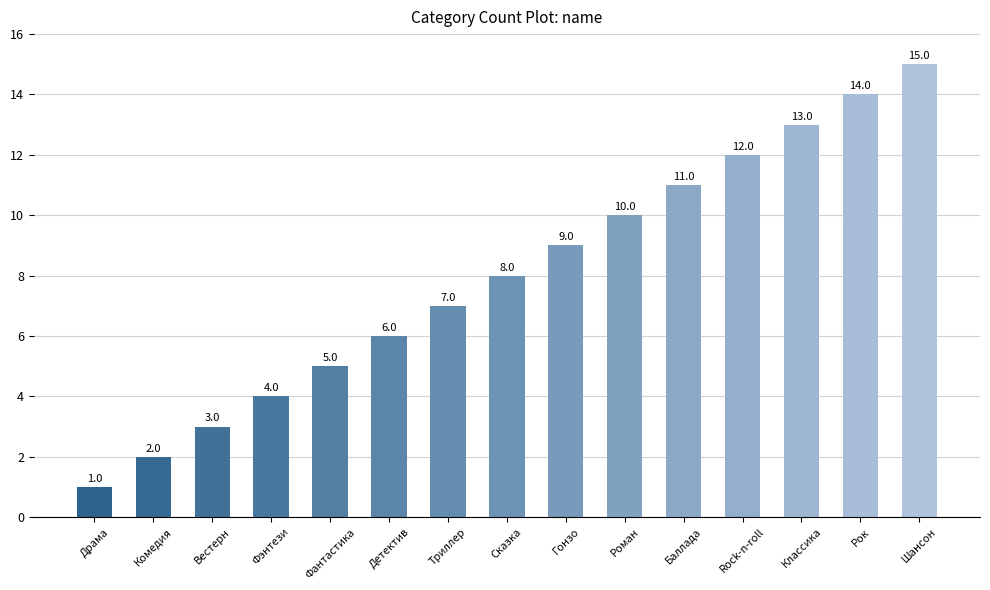

What is the label of the 10th bar from the left?

Роман